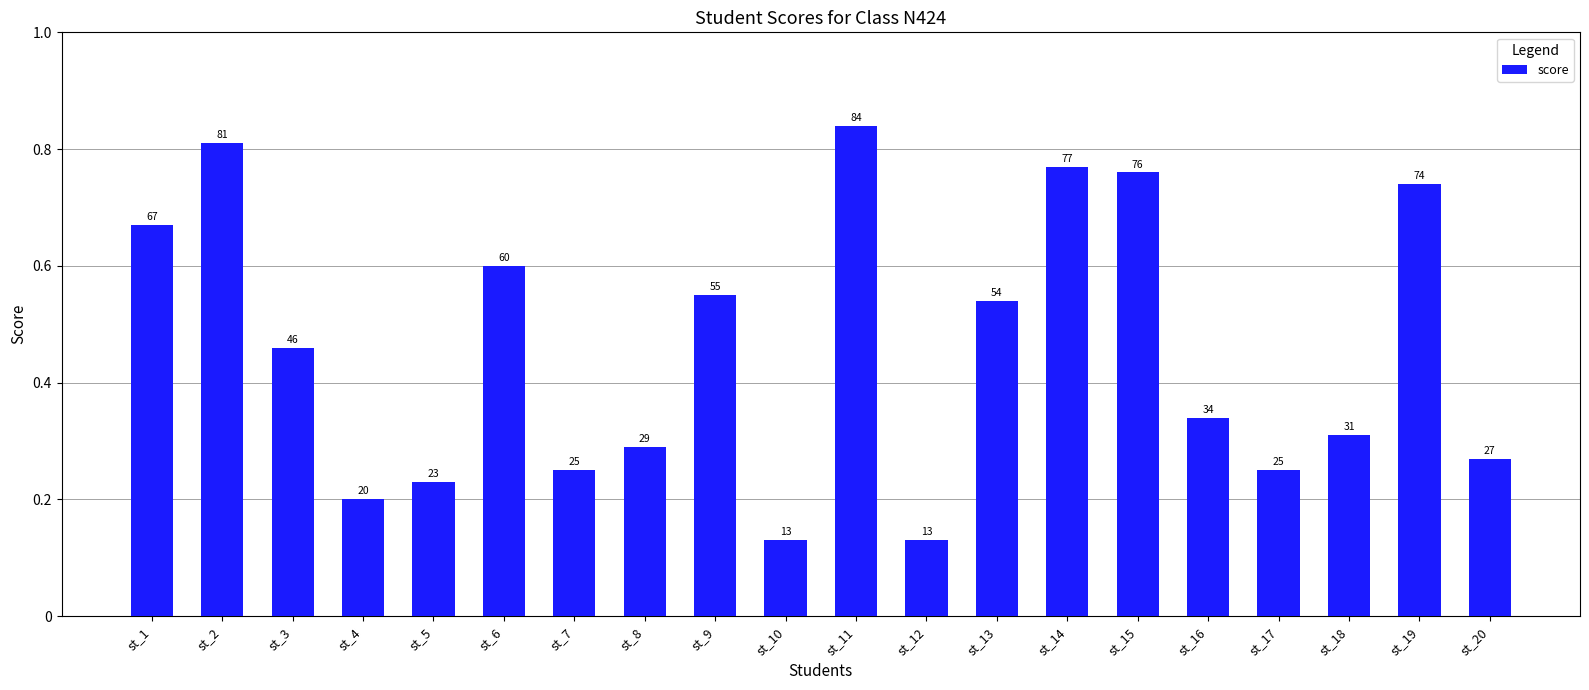

Where does the data first go above 46?

st_1